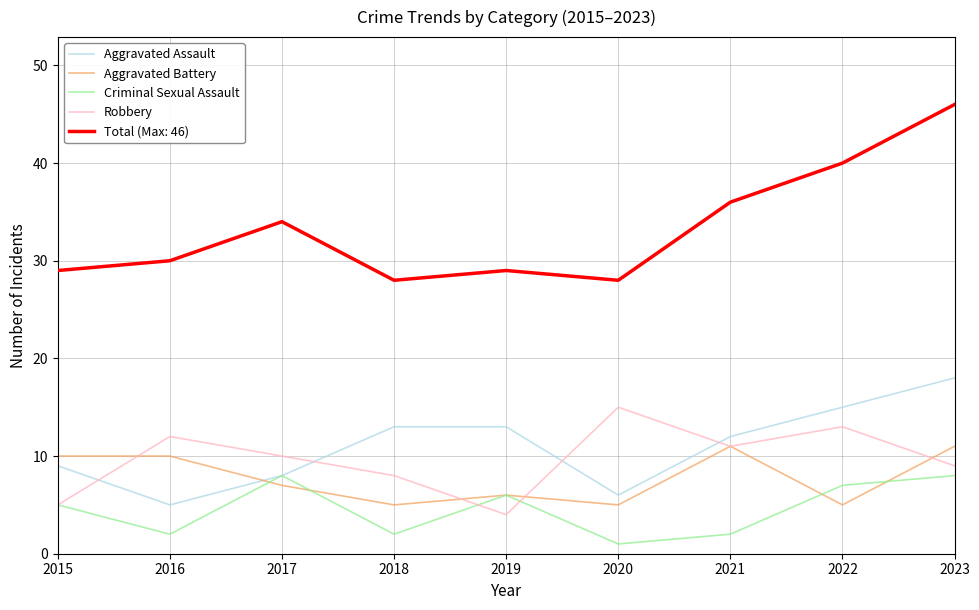

After their last crossing, which series has the higher values: Aggravated Assault or Aggravated Battery?

Aggravated Assault